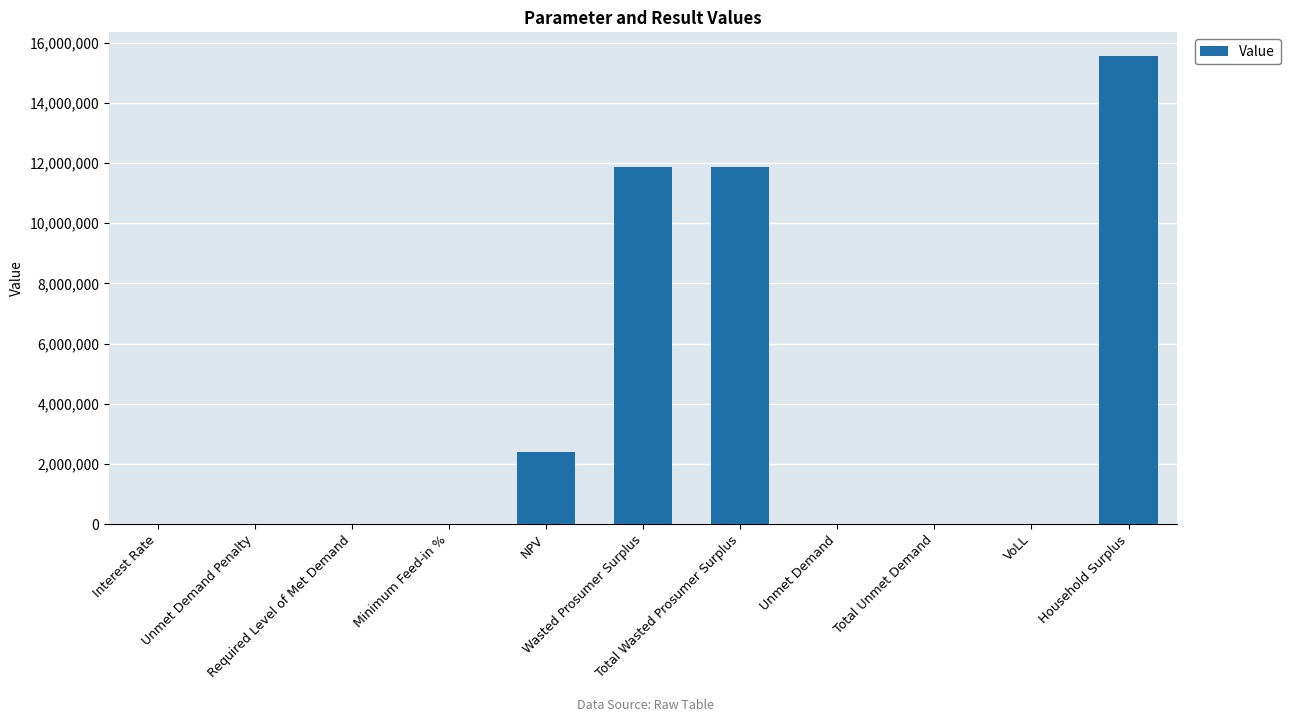

What is the sum of all values?

41735865.8